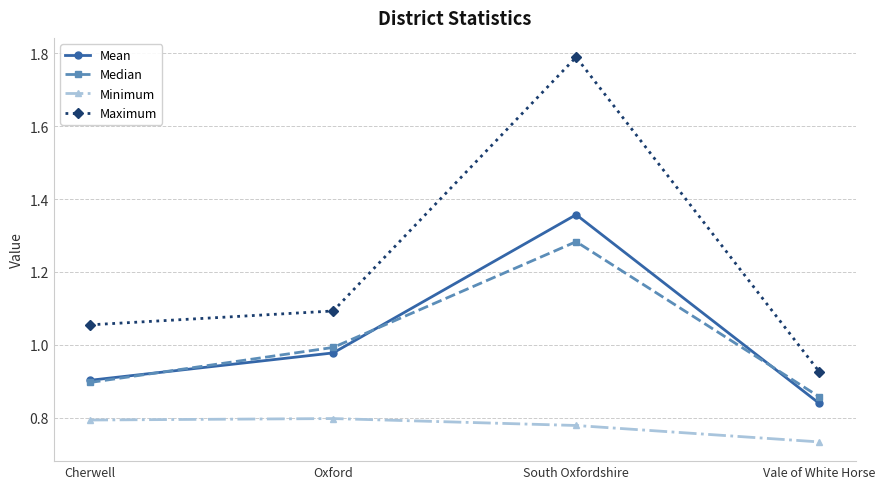

True or false: Median and Maximum intersect in this chart.

False